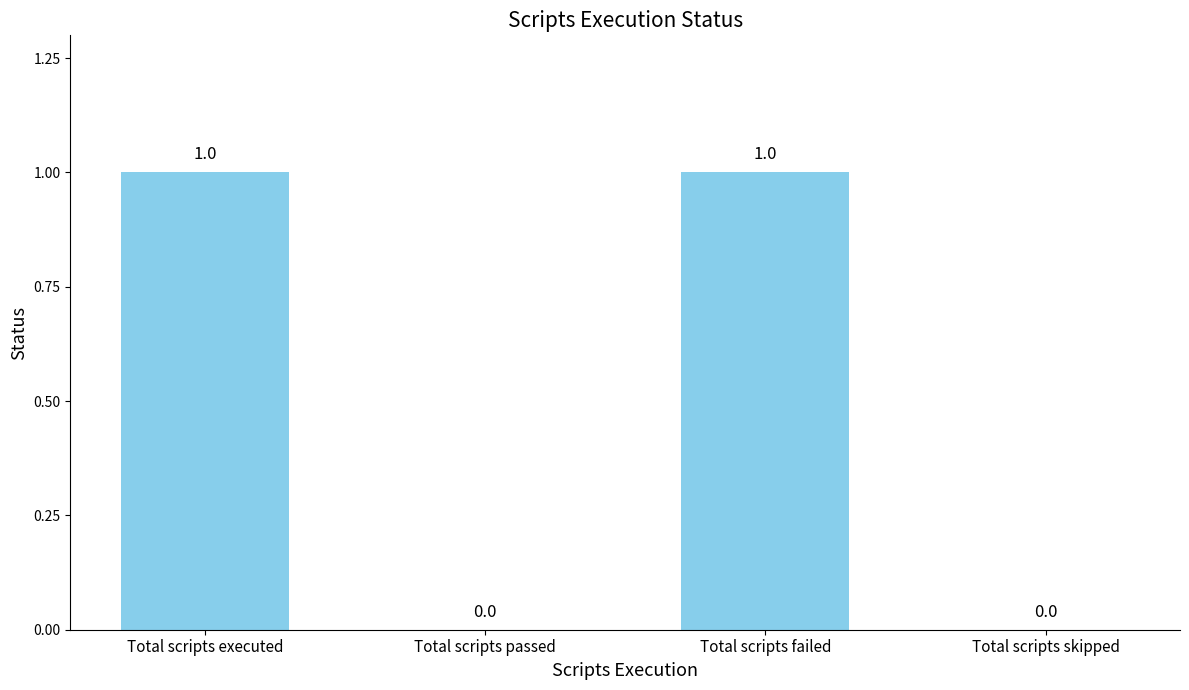

Reading left to right, extract all data points from this chart.

1	0	1	0